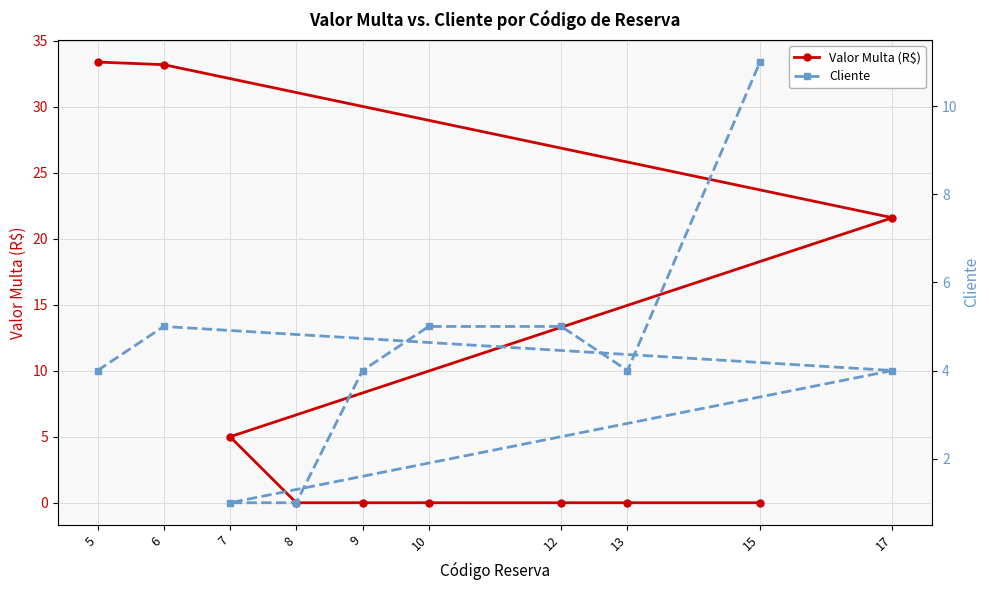

What is the sum of all Valor Multa (R$) values?

93.2